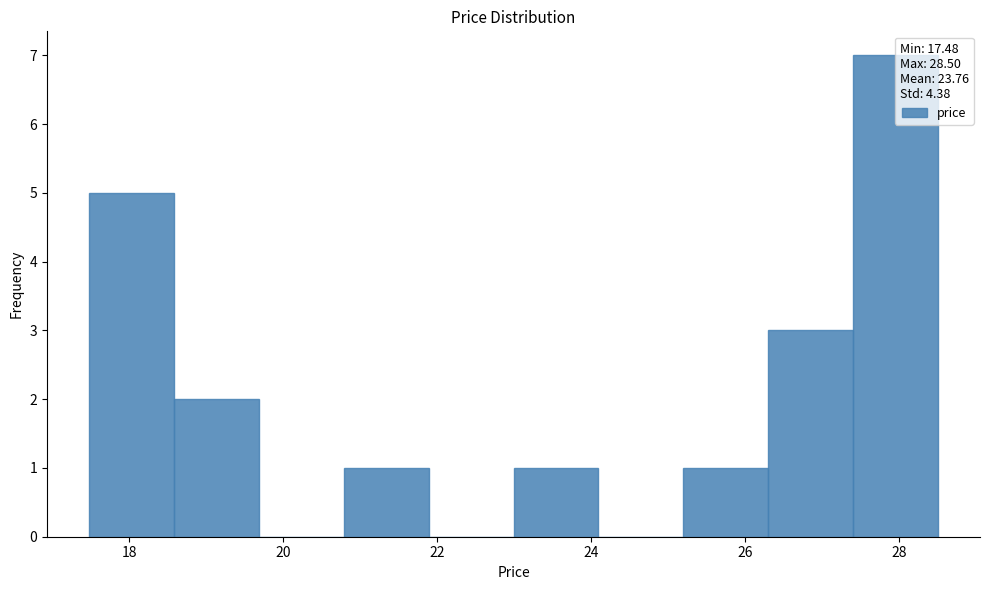

What is the height of the bar covering 18.6 to 19.6 on the x-axis? Neither the bar edges nor the heights are printed on the chart, so give them approximately, as read against the axes.

2